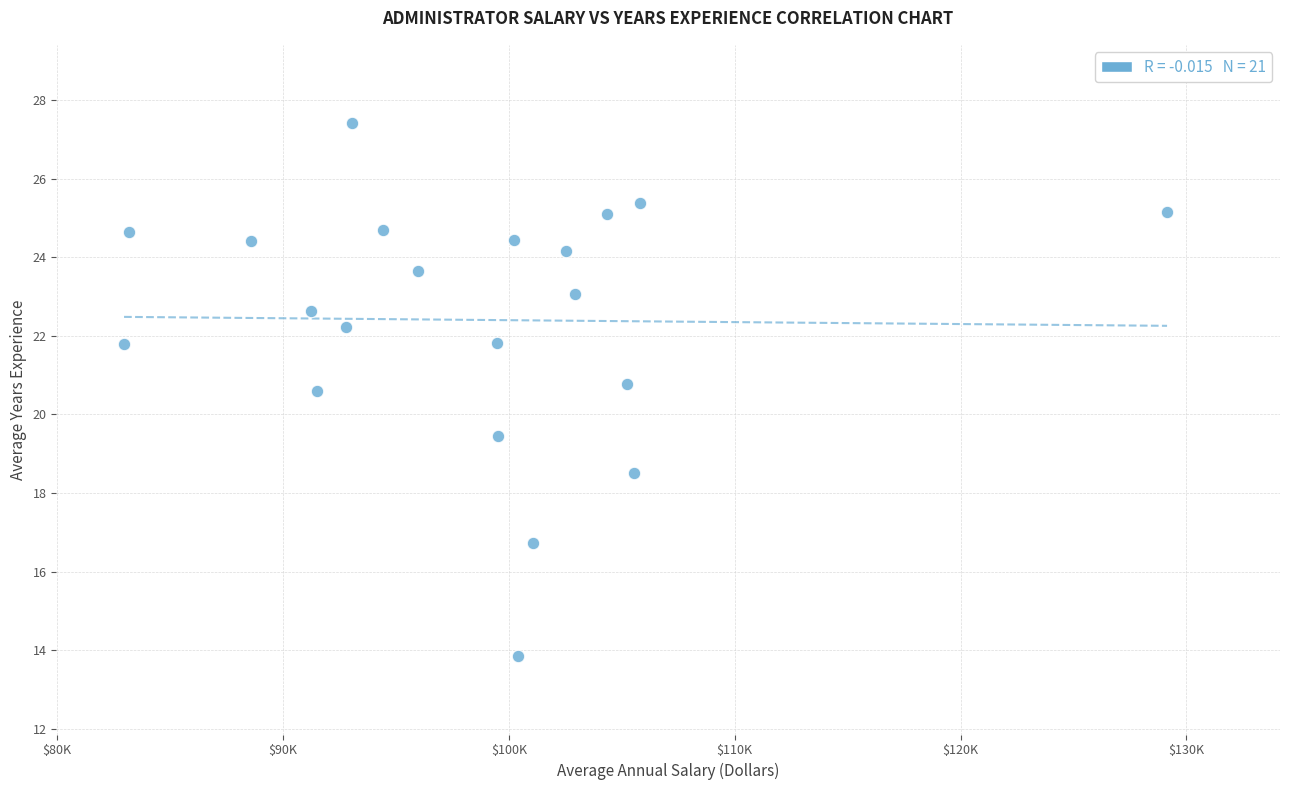

What is the range of X values (max minus min)?

46175.6